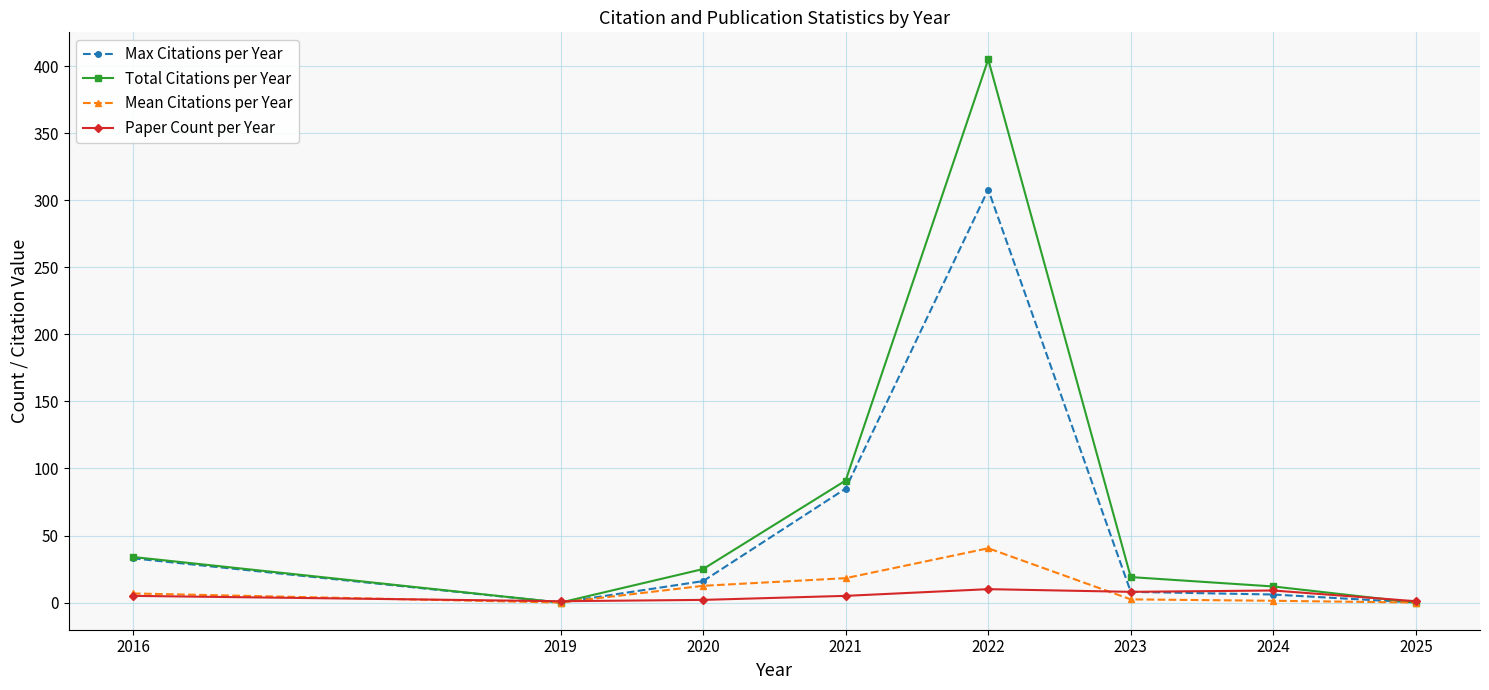

At which category is the sum across all series the highest?

2022